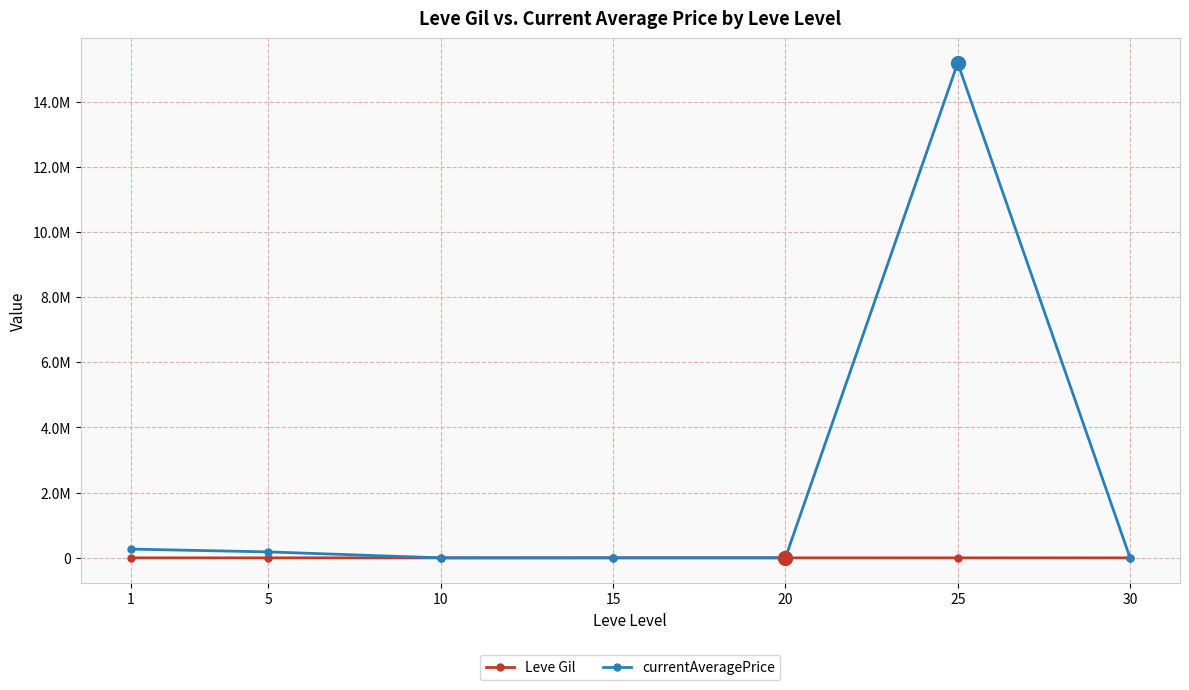

What are all the series names shown in the legend?

Leve Gil, currentAveragePrice